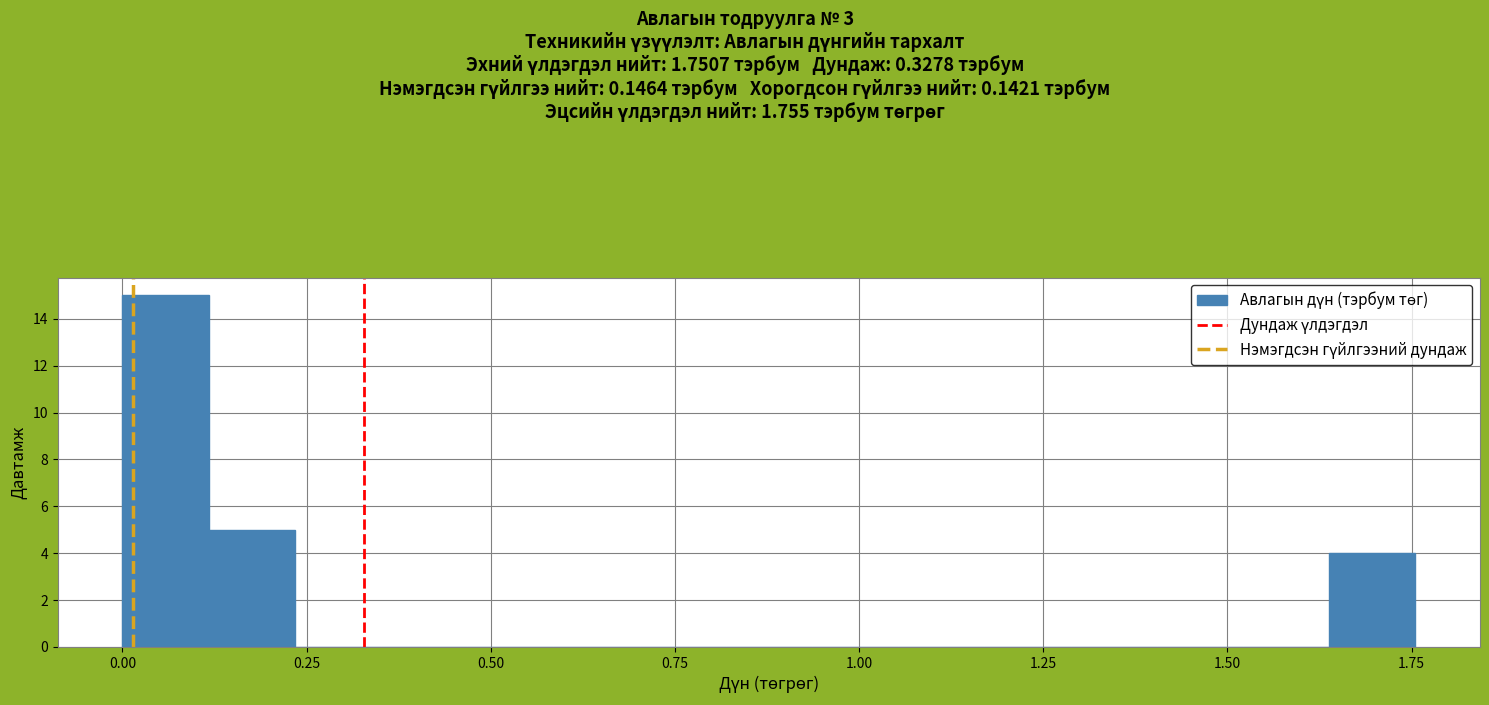

Read against the x-axis, roughly where is the centre of the tallest bar?

0.05